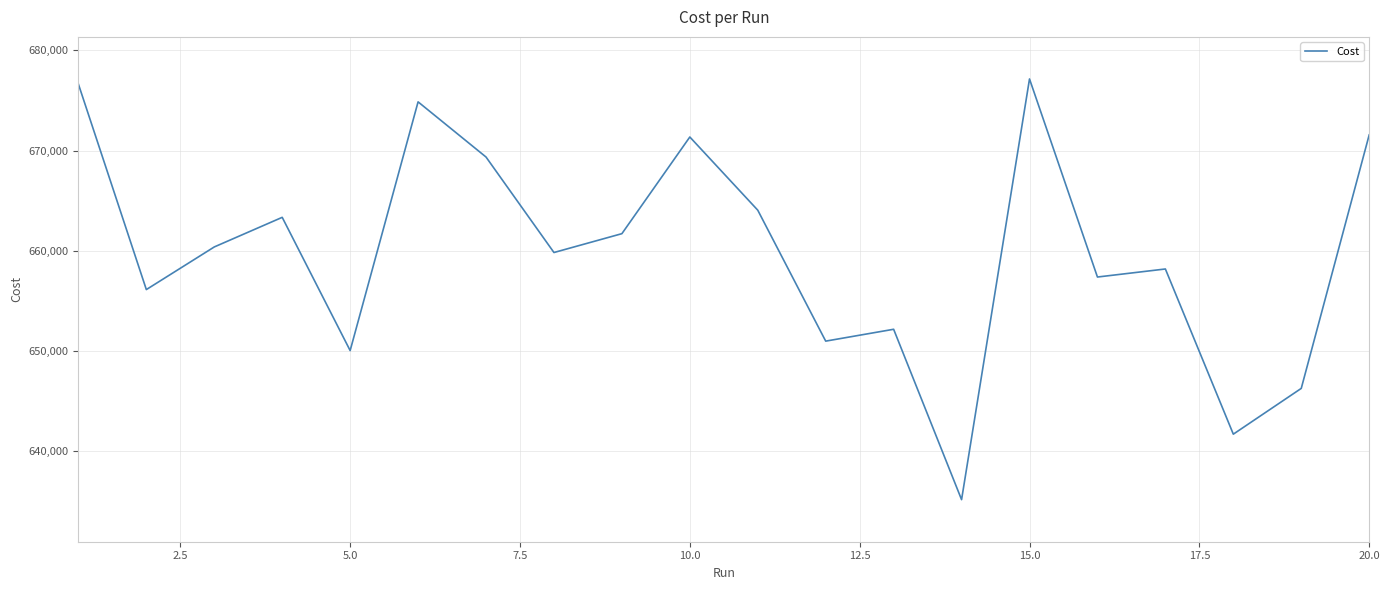

Reading left to right, transcribe all the data shown in this chart.

676634.0	656134.0	660388.0	663341.0	650049.0	674863.0	669359.0	659832.0	661713.0	671357.0	664055.0	650991.0	652174.0	635175.0	677148.0	657387.0	658189.0	641709.0	646275.0	671566.0